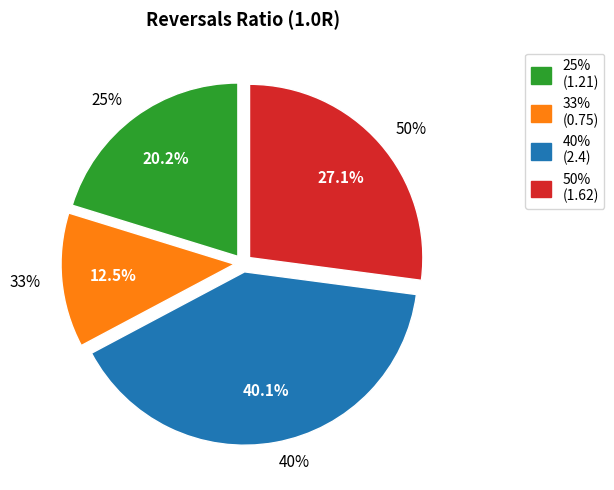

The 33% slice represents 13% of the pie. True or false?

True